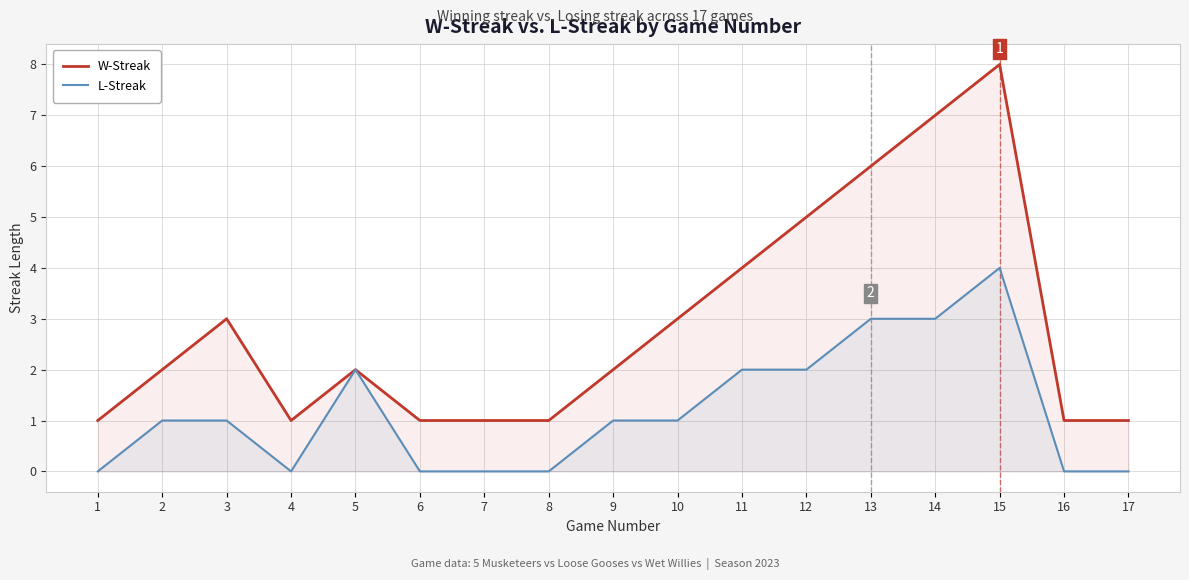

Between 4 and 16, which series saw the biggest shift?

W-Streak